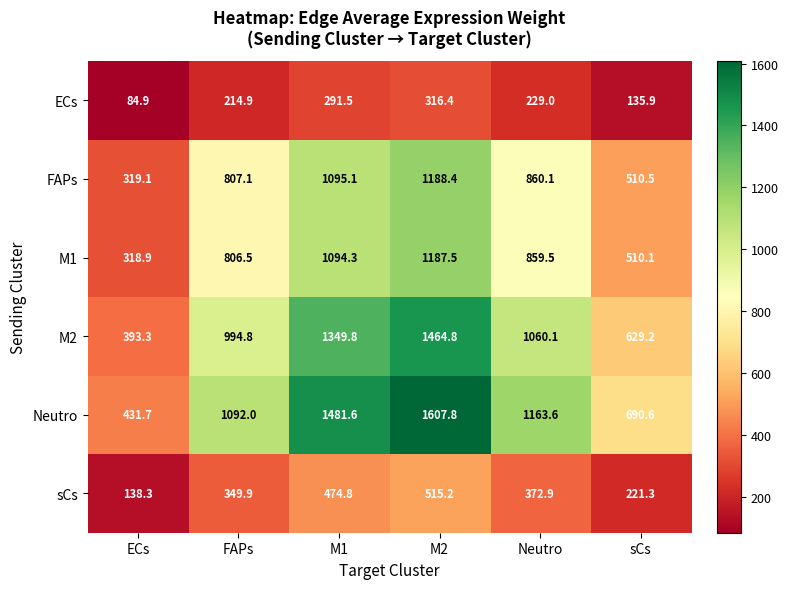

Which series has the widest spread of values?

Neutro